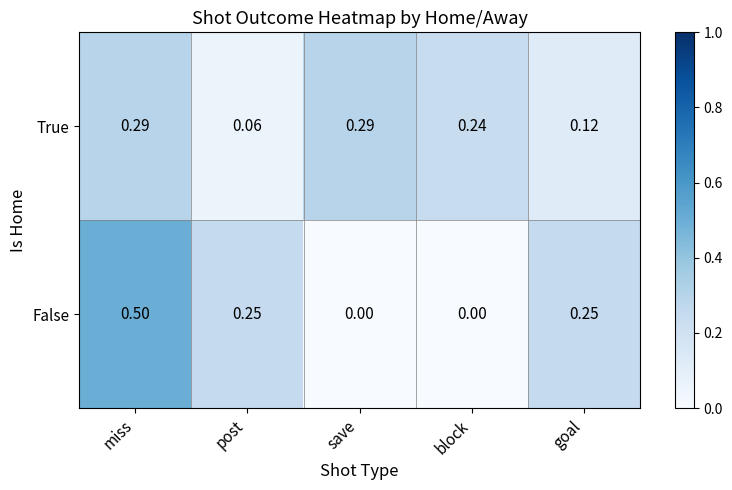

List the series in order of their peak value, highest first.

False, True